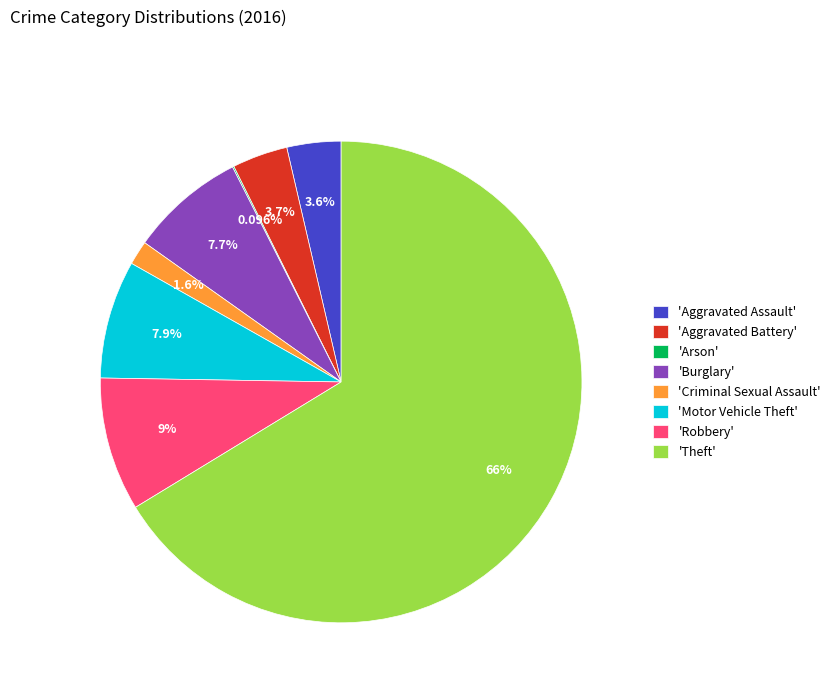

Does 'Theft' represent more than half of the total?

Yes